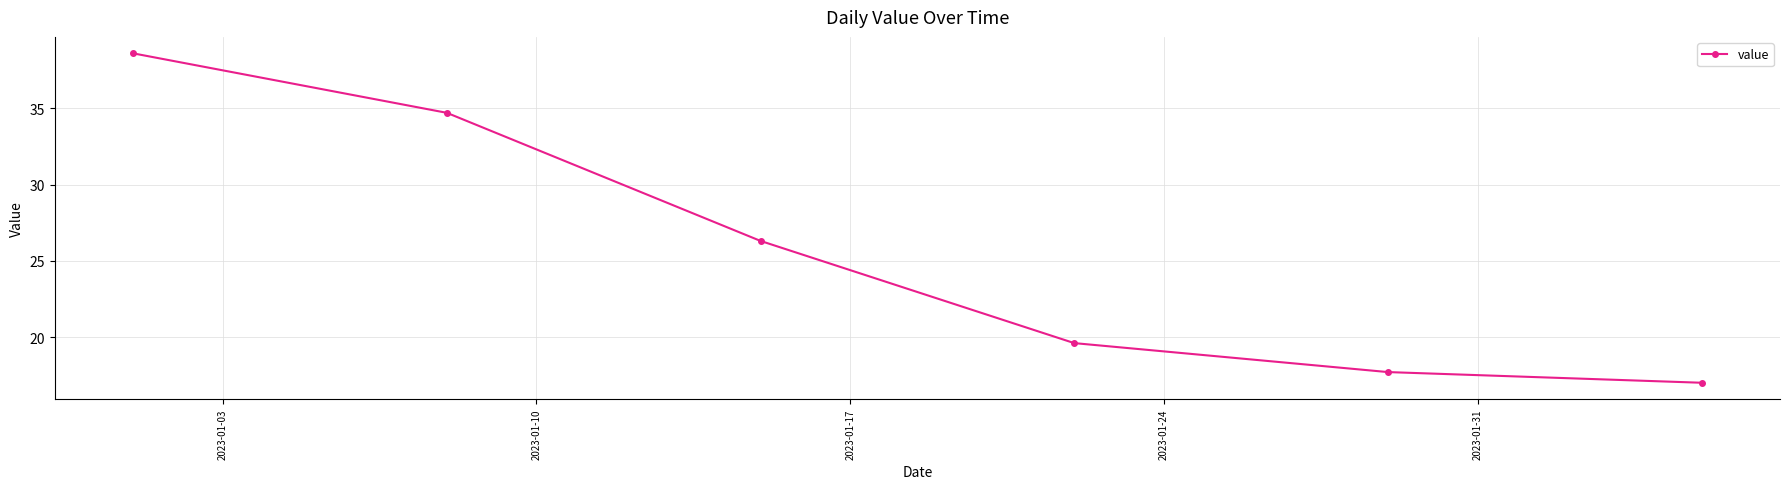

What is the difference between the second highest and minimum values?

17.7